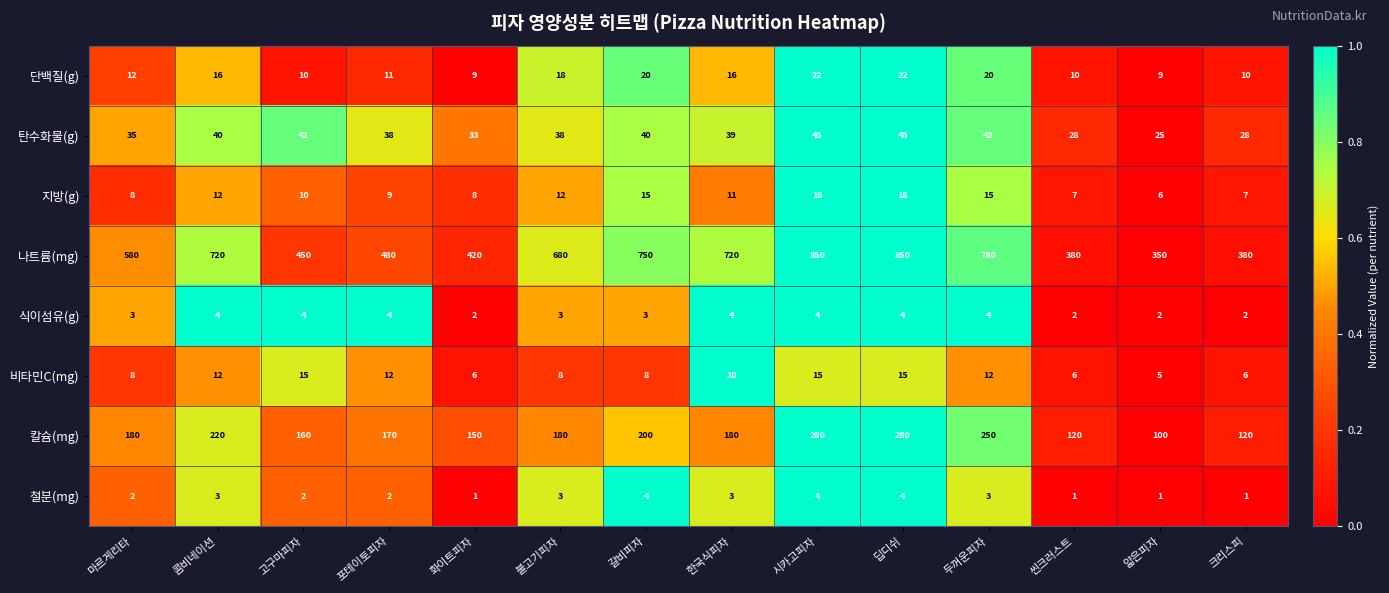

What is the difference between the 단백질(g) values at 화이트피자 and 불고기피자?

9